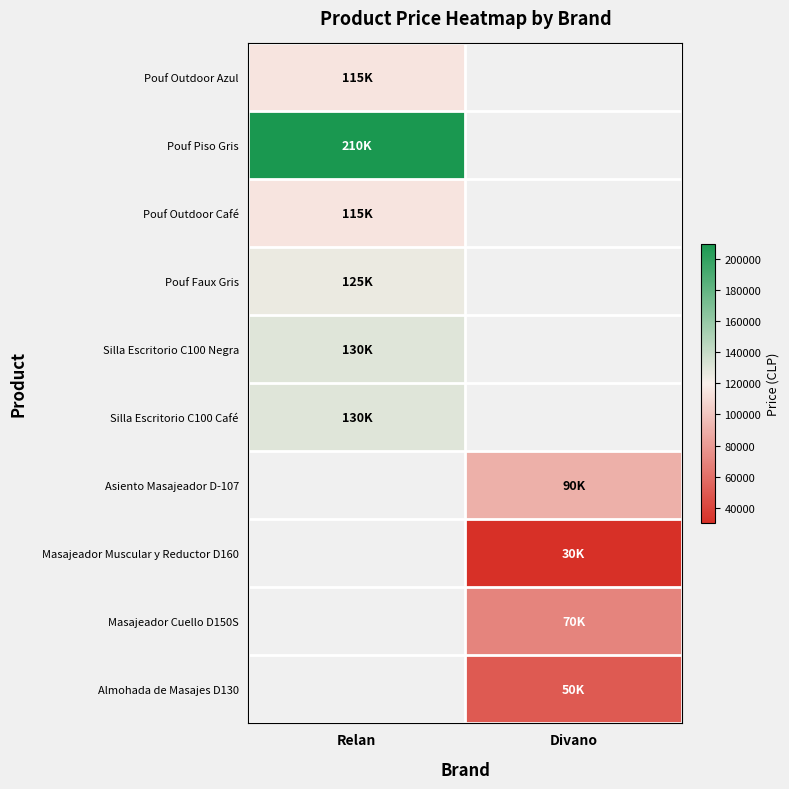

At how many categories does at least one series exceed 128621?

1